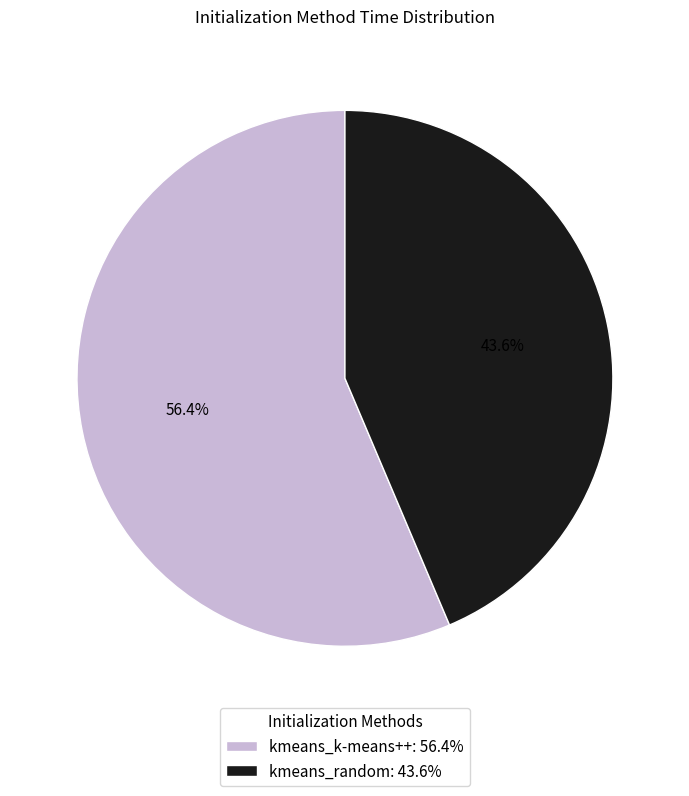

Which has a higher value, kmeans_k-means++ or kmeans_random?

kmeans_k-means++